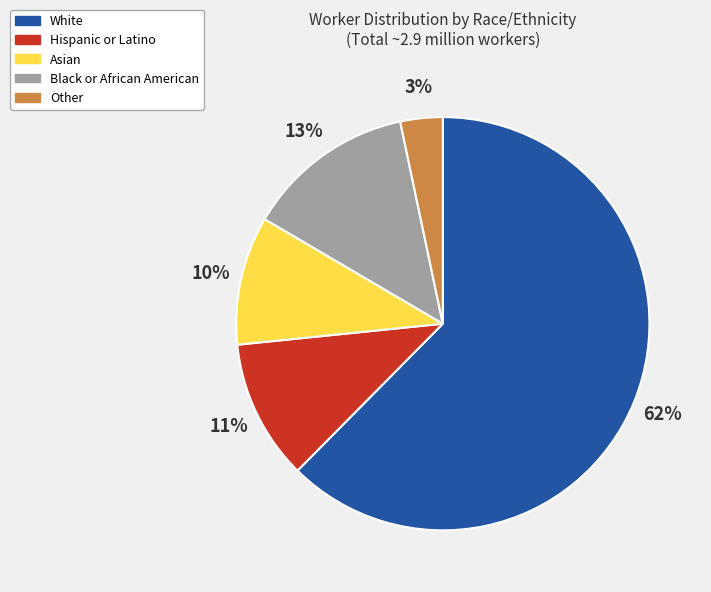

To the nearest percent, what percentage of the pie is Asian?

10%